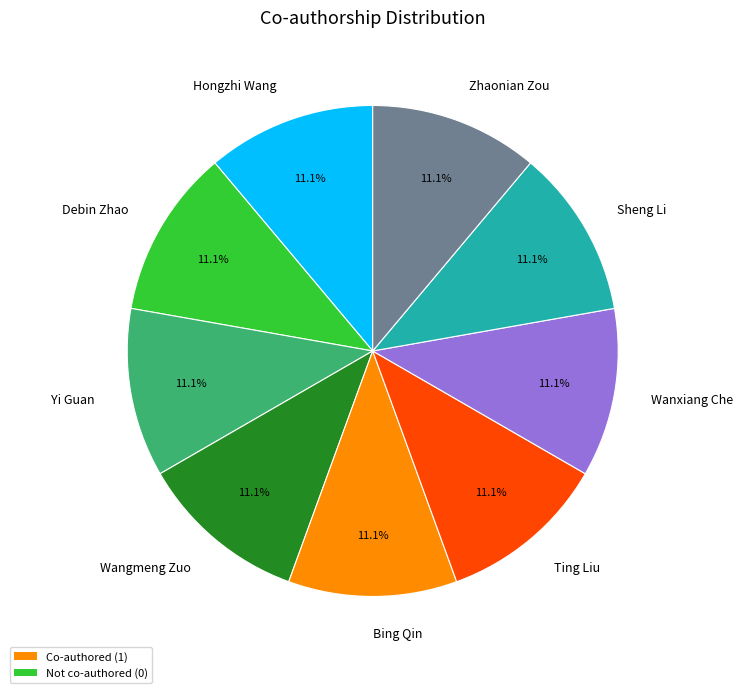

Is it true that Yi Guan is 1% of the pie?

False